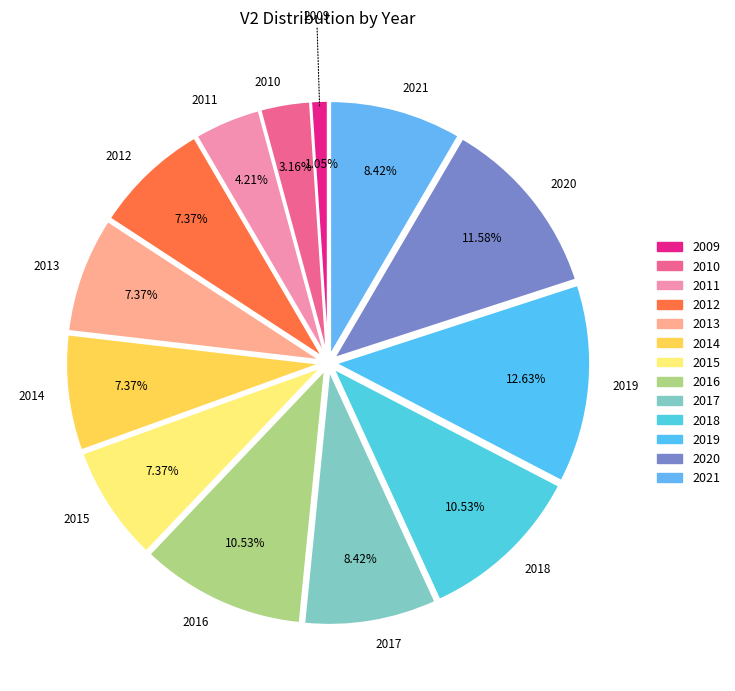

Which slice is the smallest?

2009